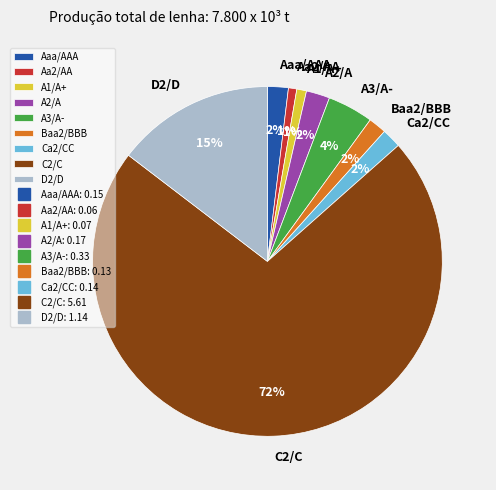

Which category accounts for the majority?

C2/C